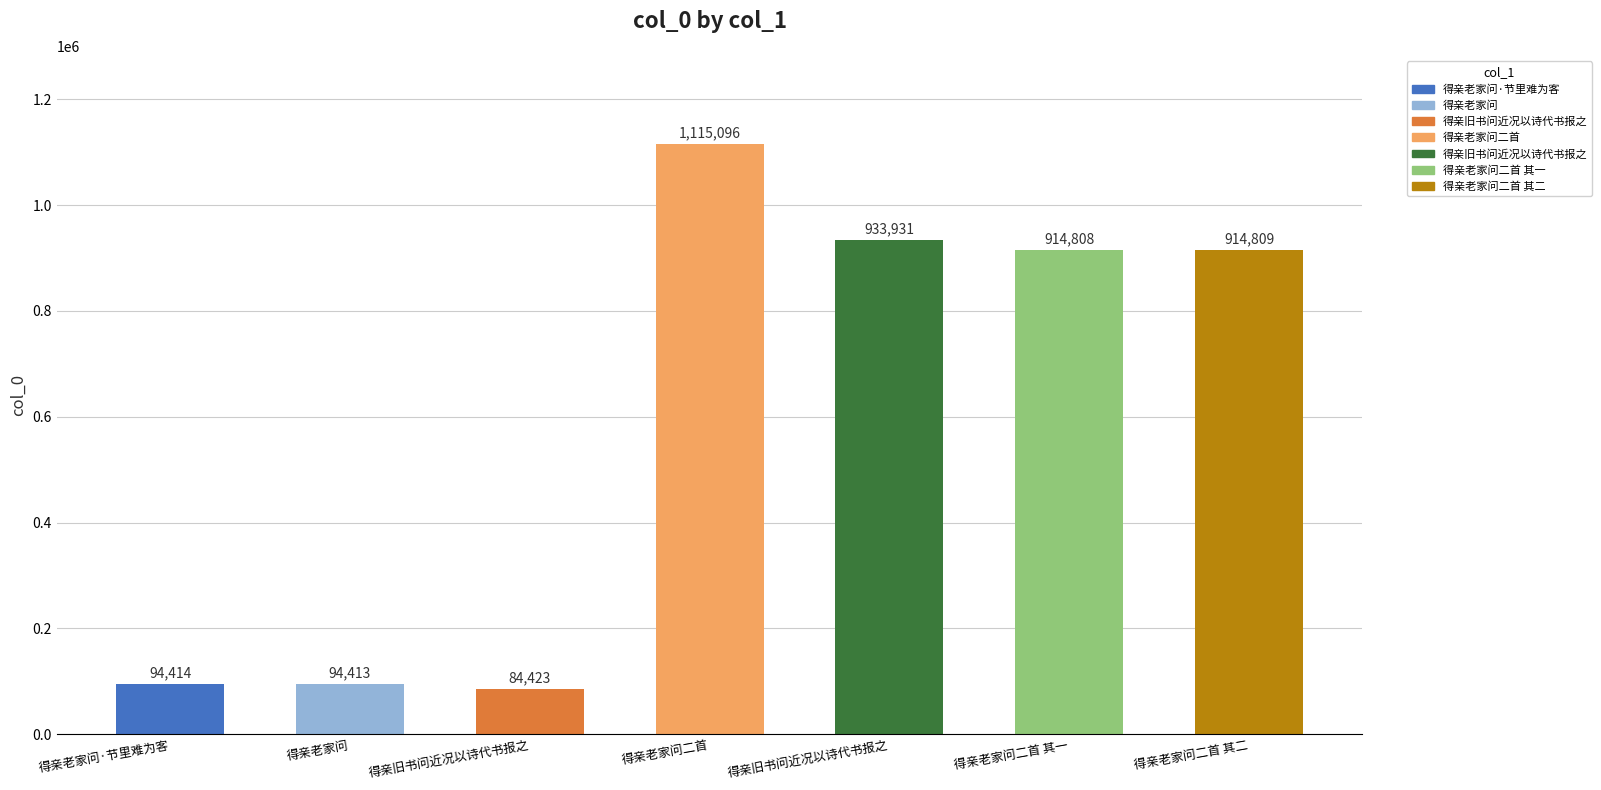

What is the change in value from 得亲旧书问近况以诗代书报之 to 得亲老家问二首 其一?

+830385